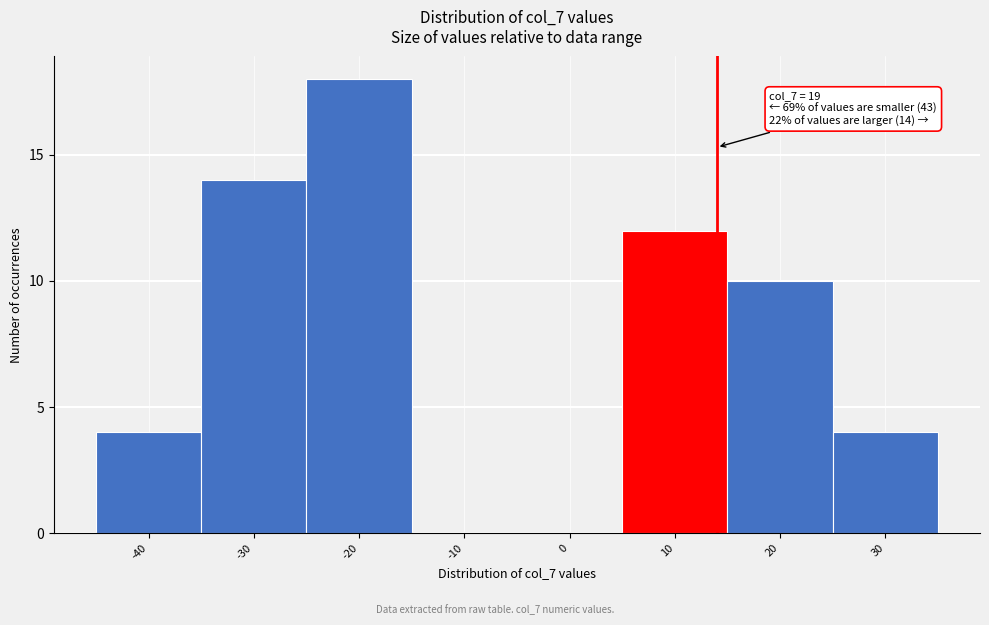

Reading left to right, transcribe all the data shown in this chart.

-40=4	-30=14	-20=18	-10=0	0=0	10=12	20=10	30=4